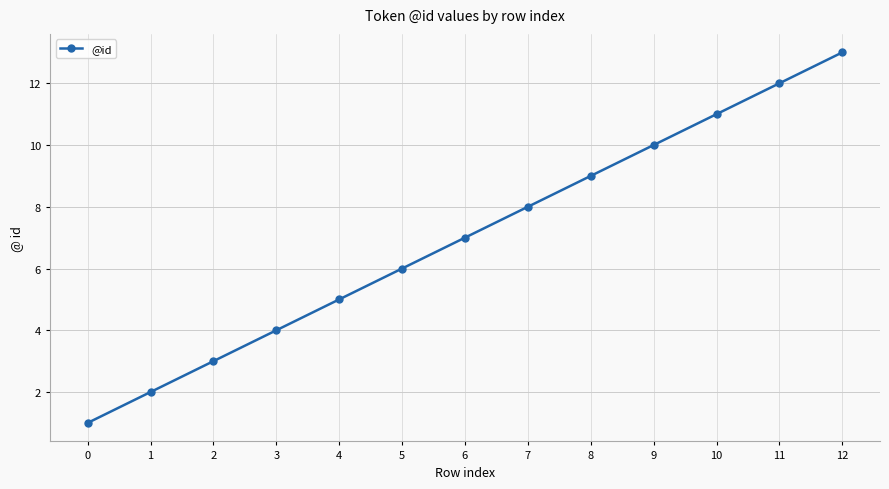

Reading left to right, what are all the values shown in this chart?

1	2	3	4	5	6	7	8	9	10	11	12	13